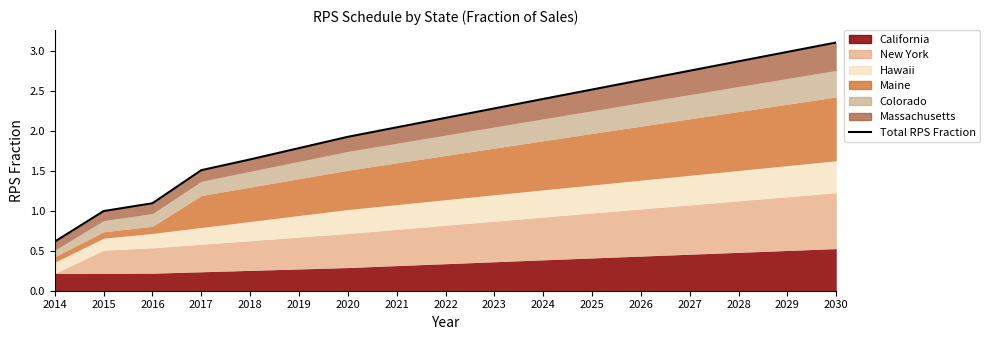

True or false: the data has more than 2 interior local peaks.

False